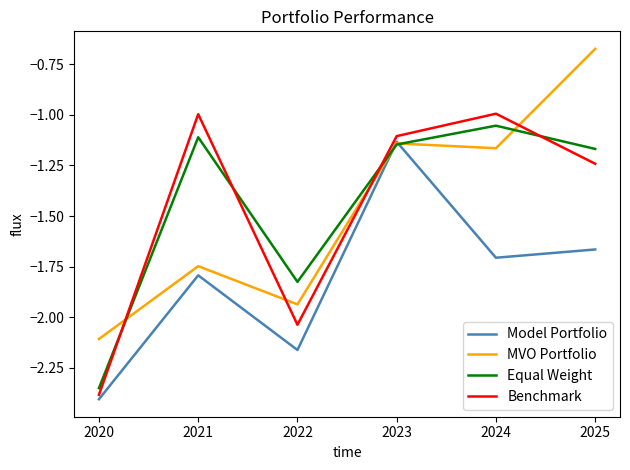

Rank the categories by Model Portfolio value from highest to lowest.

2023, 2025, 2024, 2021, 2022, 2020